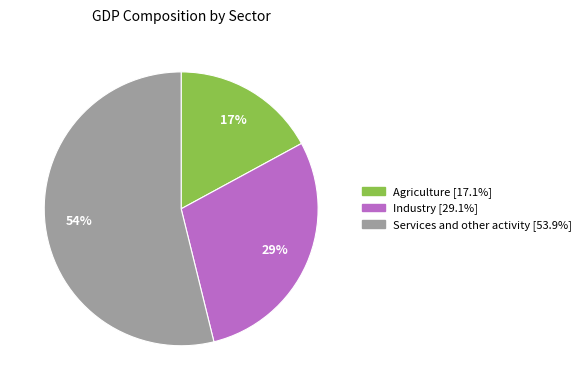

What is the ratio of the value at Services and other activity to the value at Agriculture?

3.2